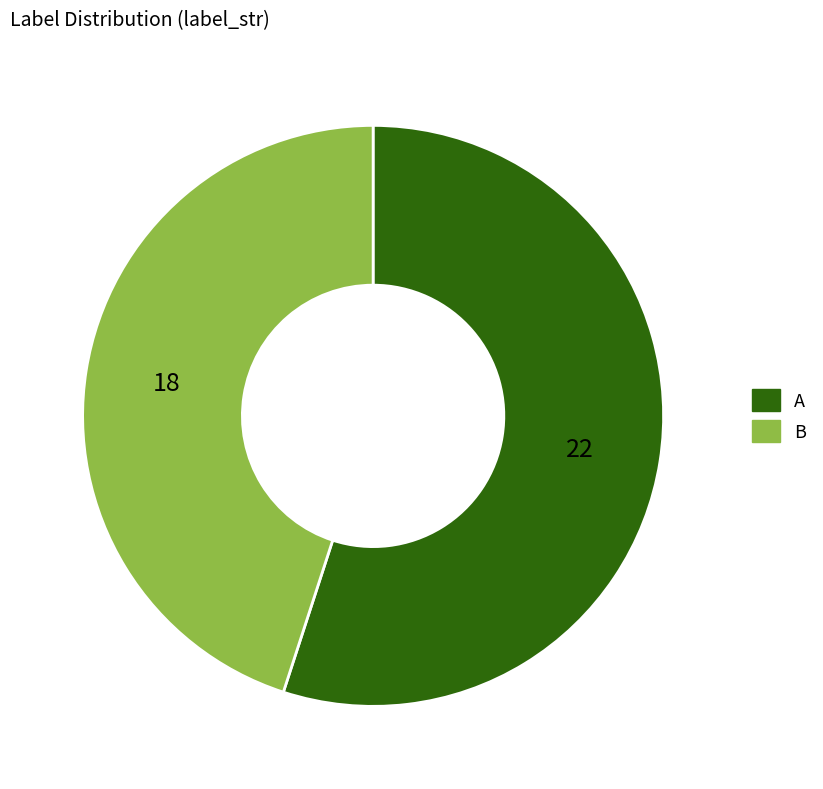

Is the sum of B and A greater than half?

Yes